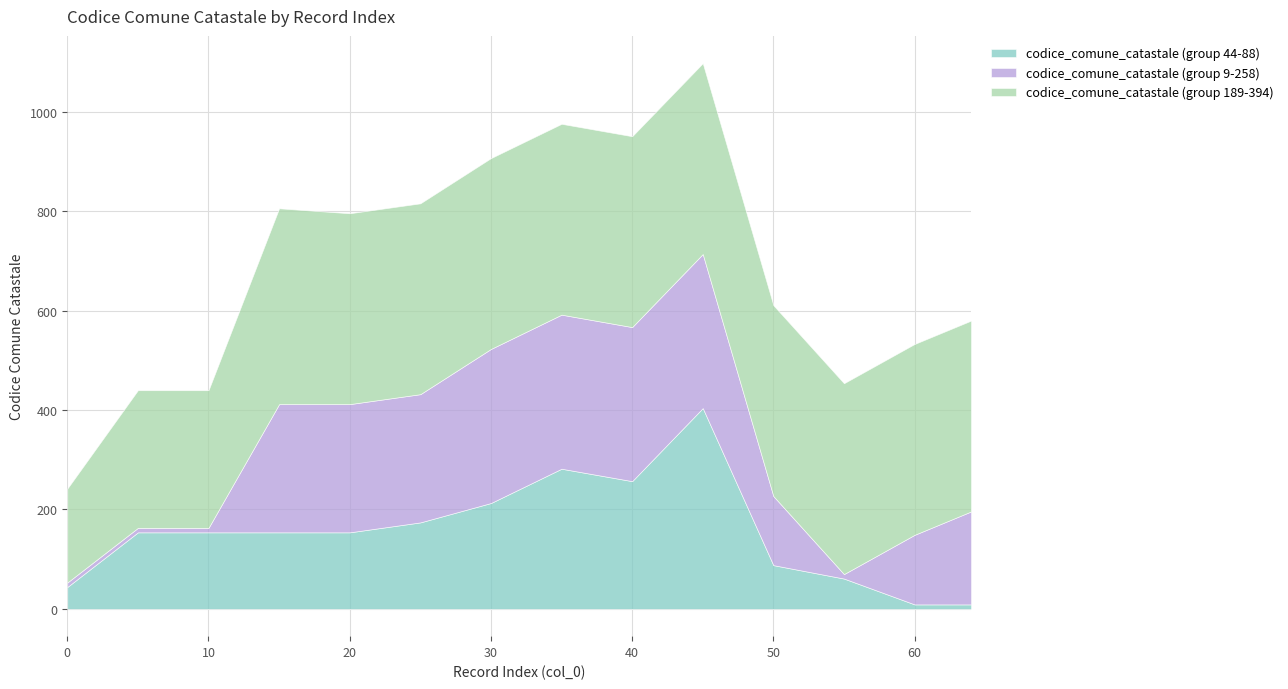

Which series has the widest spread of values?

codice_comune_catastale (group 44-88)